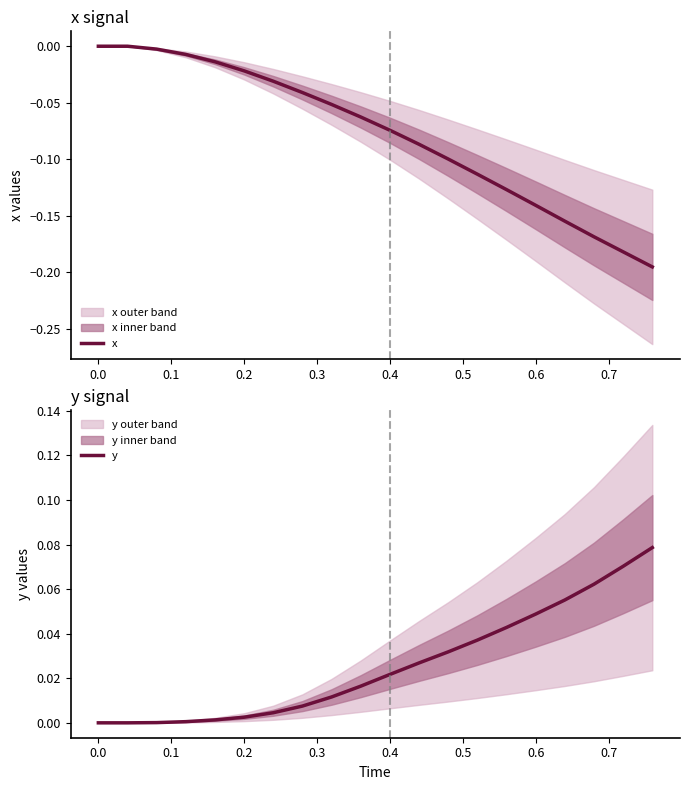

True or false: y has more than 0 interior local peaks.

False